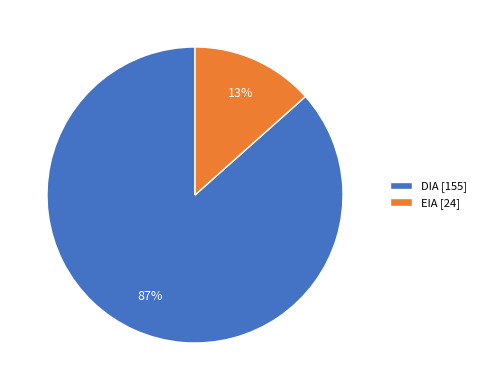

To the nearest percent, what is the average slice percentage?

50%